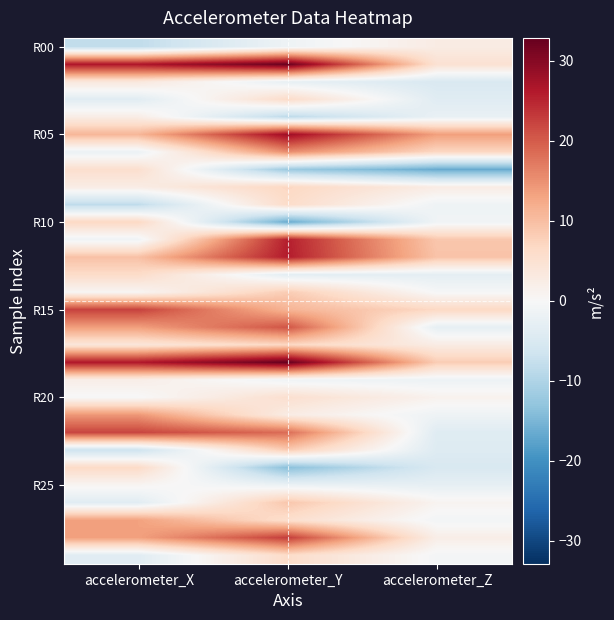

What is the greatest value displayed?

32.9